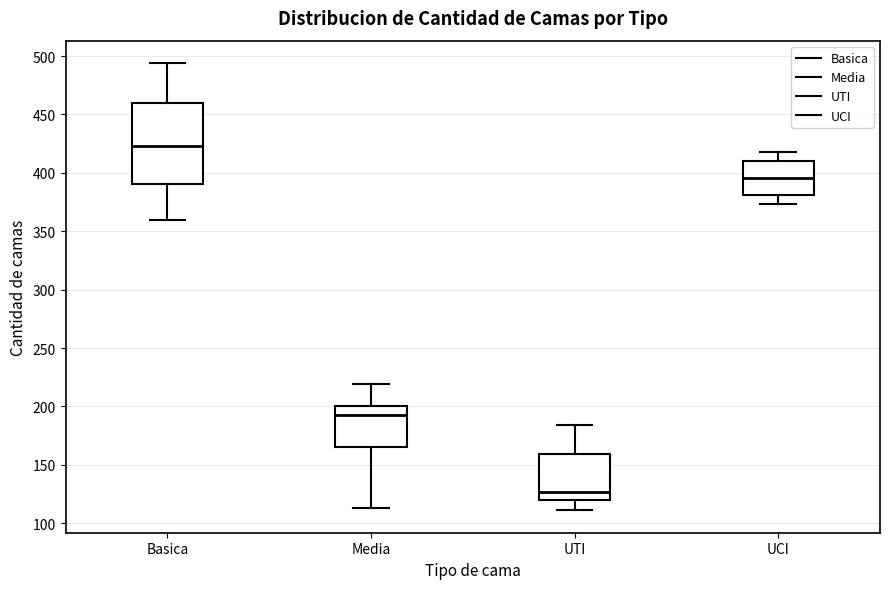

Where does the upper whisker of the box for UCI end on the y-axis? The values are not printed on the chart, so give them approximately, as read against the axis.

420